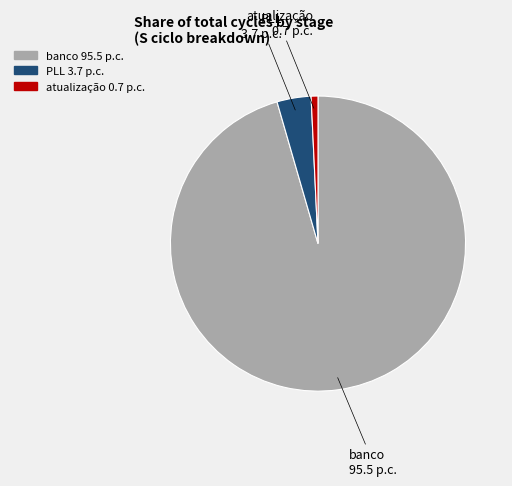

Is the sum of atualização and banco greater than half?

Yes